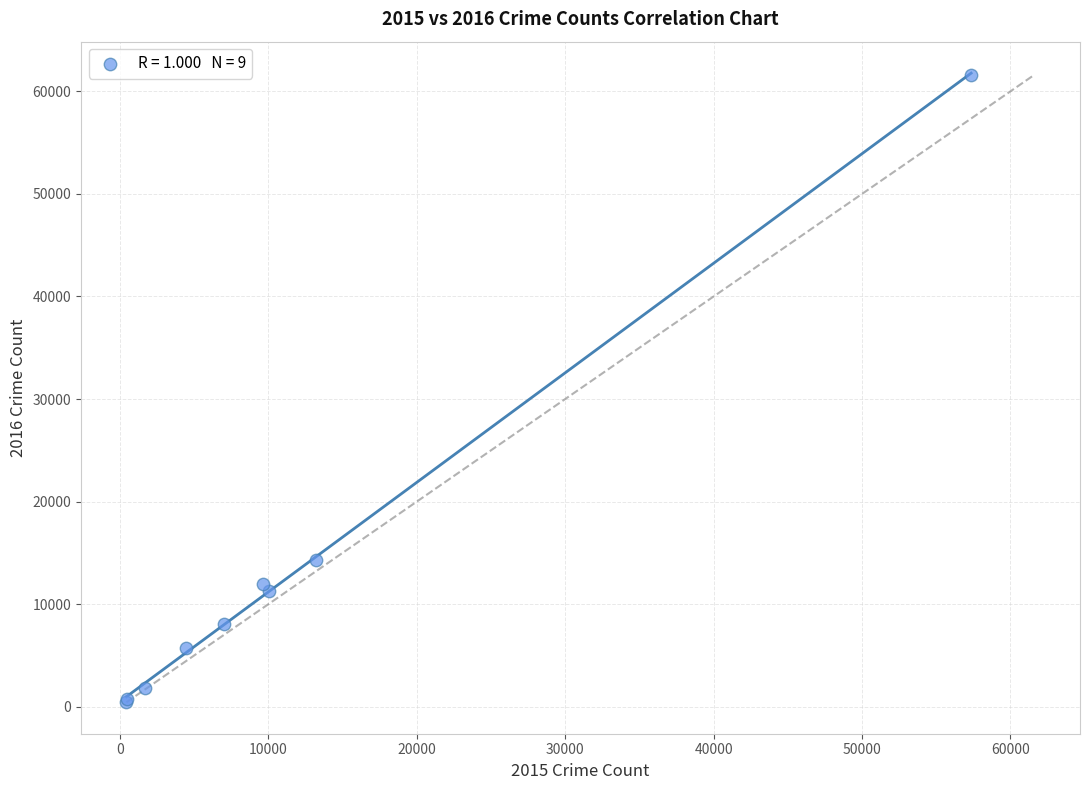

What Y value in the scatter plot is closest to 31069?

14289